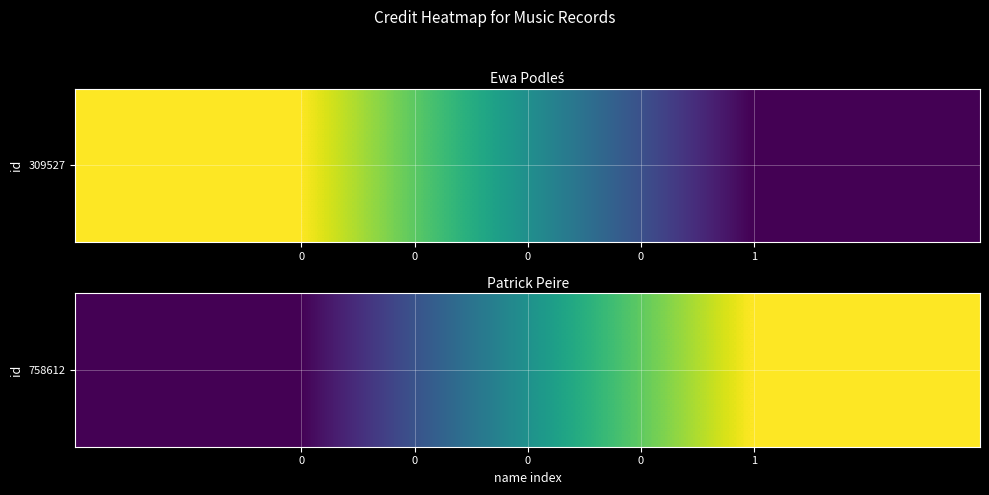

Rank the categories by value from highest to lowest.

1, 0